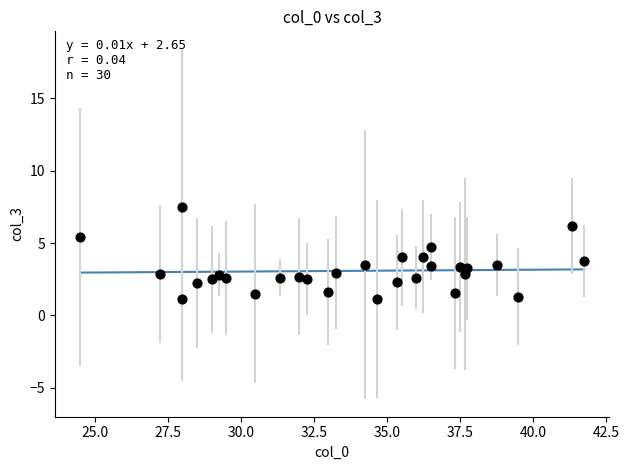

What is the range of Y values (max minus min)?

6.3